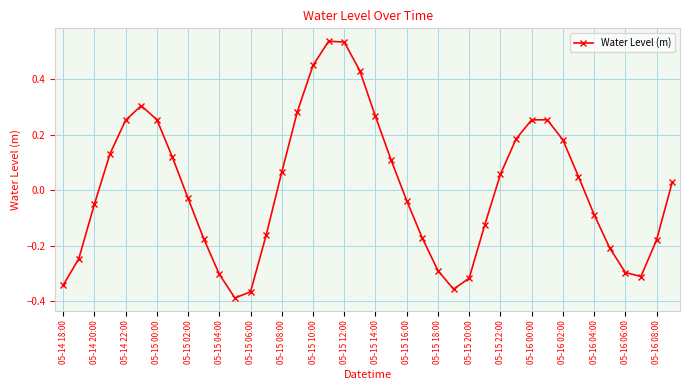

How many values are below 0?

20